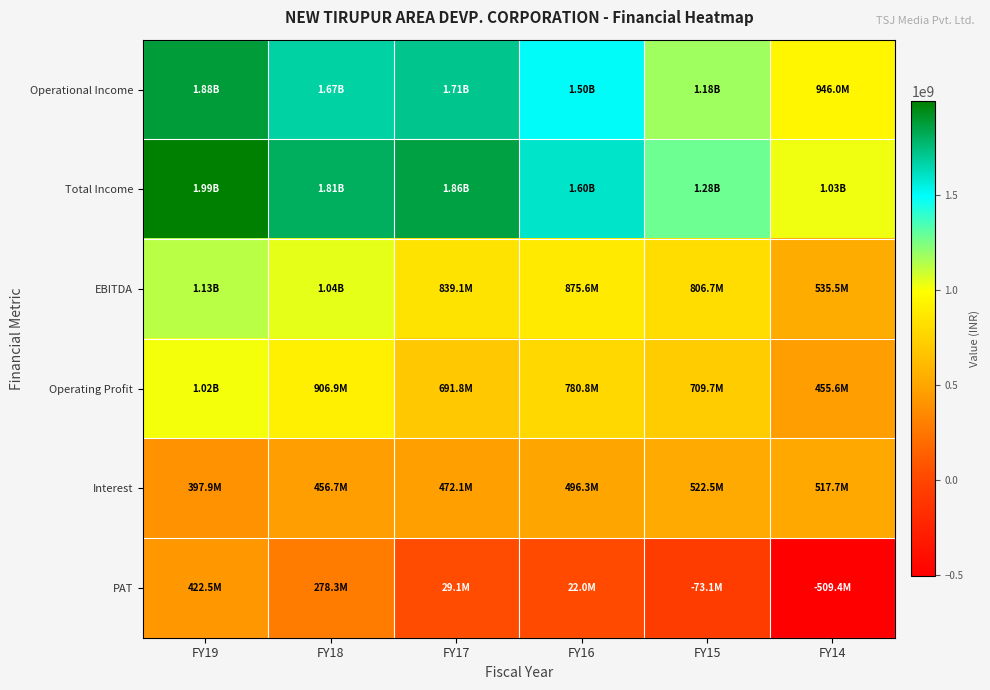

How many categories are shown in the chart?

6